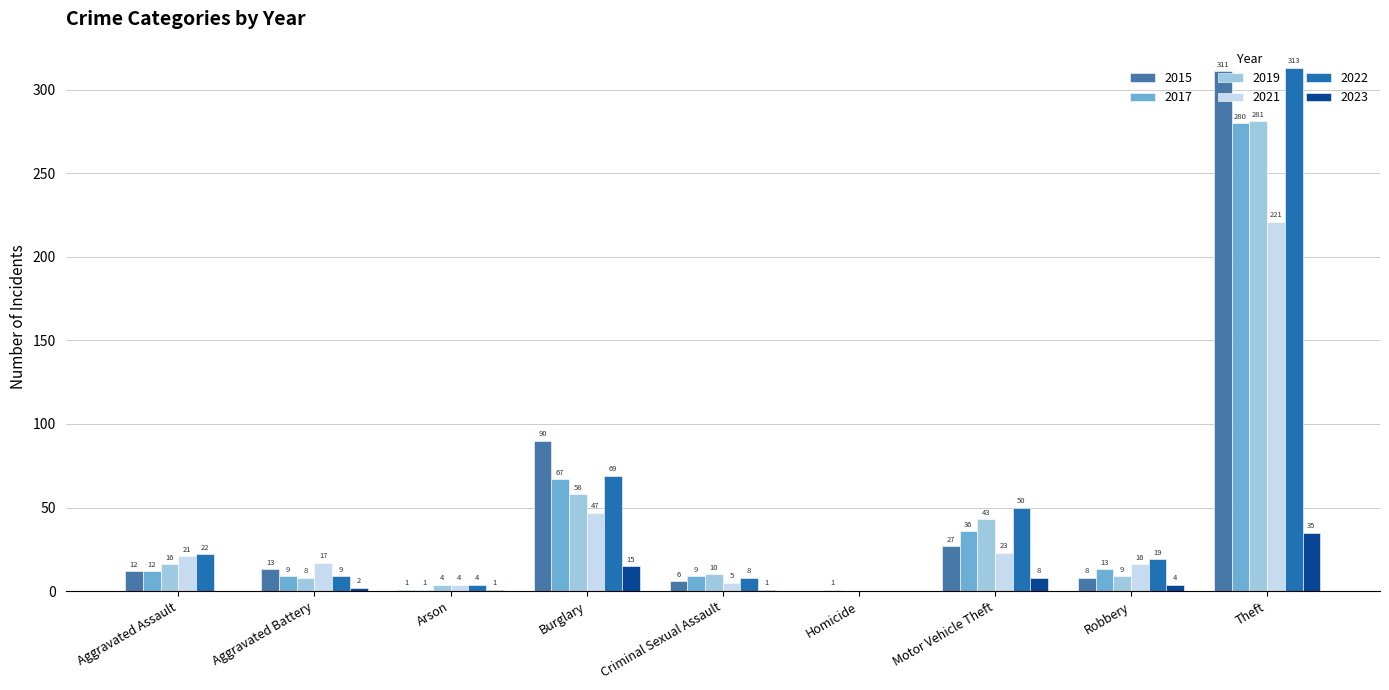

Which category has the highest value in the 2021 series?

Theft